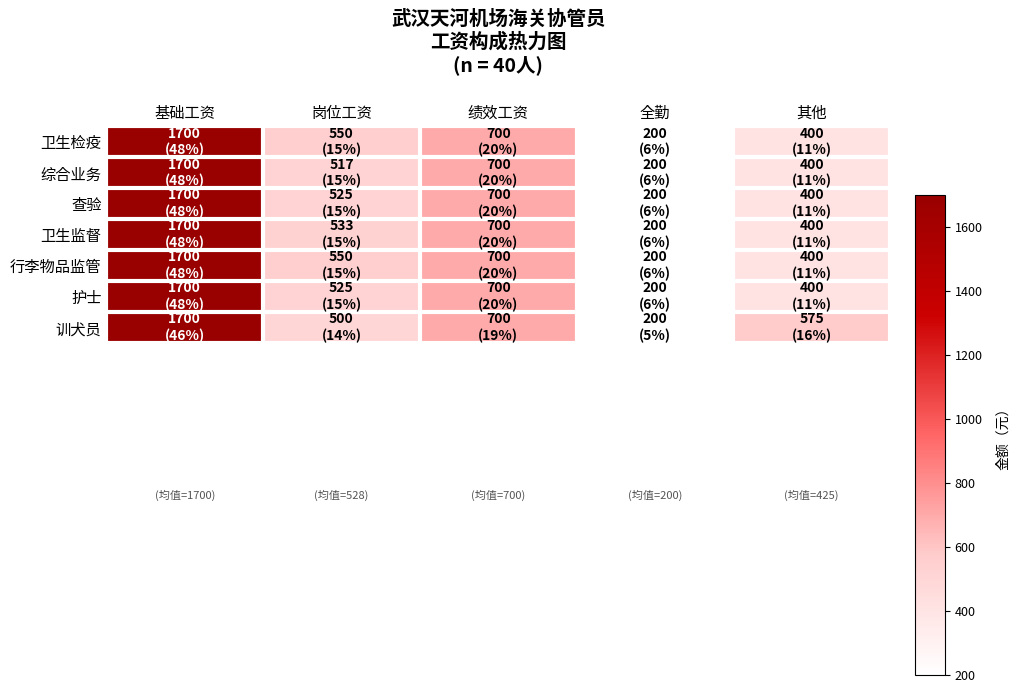

Reading left to right, transcribe all the data shown in this chart.

卫生检疫: 基础工资=1700	岗位工资=550	绩效工资=700	全勤=200	其他=400
综合业务: 基础工资=1700	岗位工资=517	绩效工资=700	全勤=200	其他=400
查验: 基础工资=1700	岗位工资=525	绩效工资=700	全勤=200	其他=400
卫生监督: 基础工资=1700	岗位工资=533	绩效工资=700	全勤=200	其他=400
行李物品监管: 基础工资=1700	岗位工资=550	绩效工资=700	全勤=200	其他=400
护士: 基础工资=1700	岗位工资=525	绩效工资=700	全勤=200	其他=400
训犬员: 基础工资=1700	岗位工资=500	绩效工资=700	全勤=200	其他=575